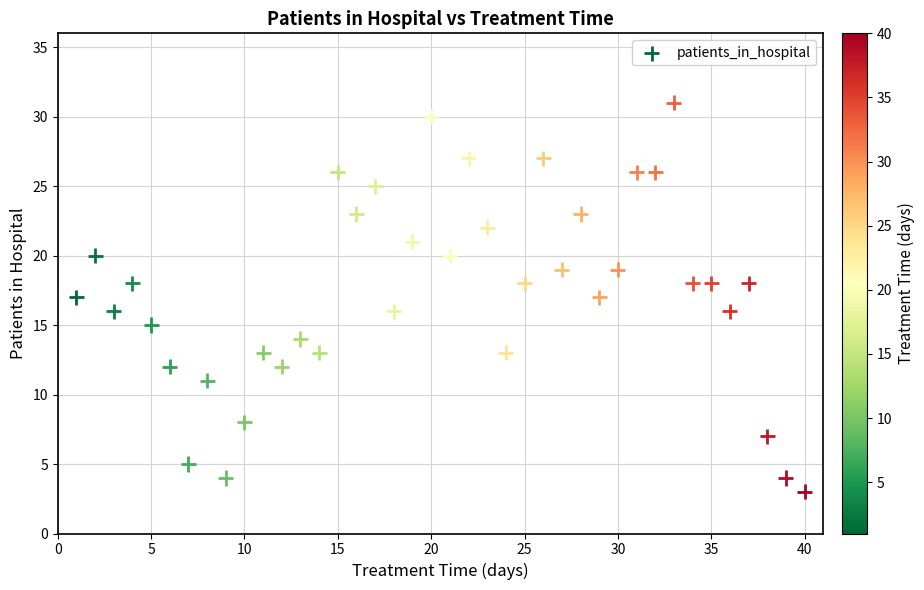

What is the range of Y values (max minus min)?

28